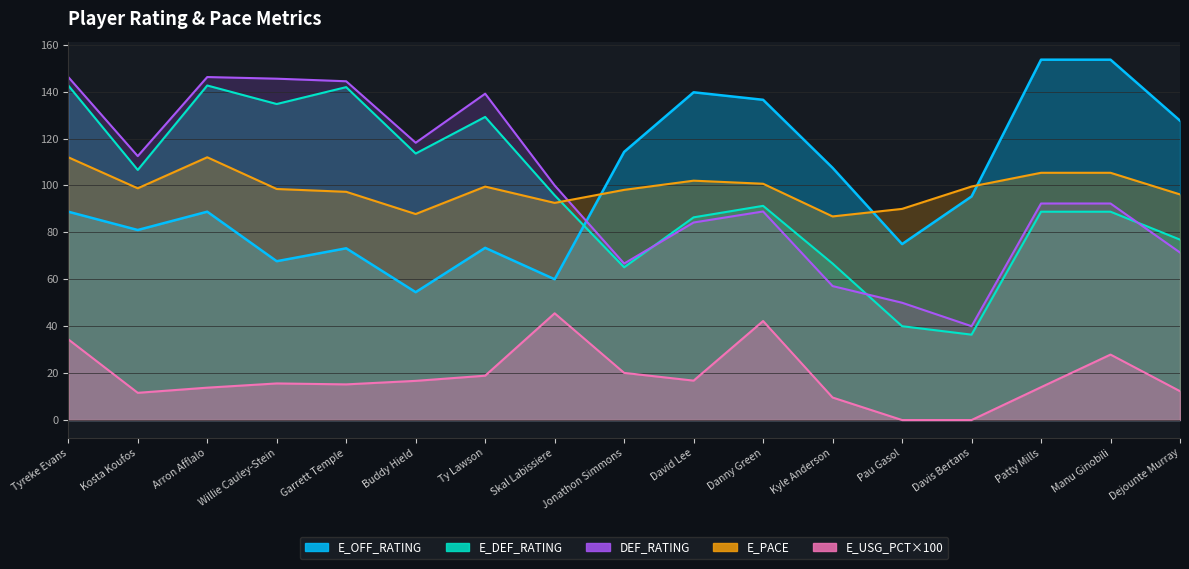

True or false: E_PACE has more than 0 interior local peaks.

True